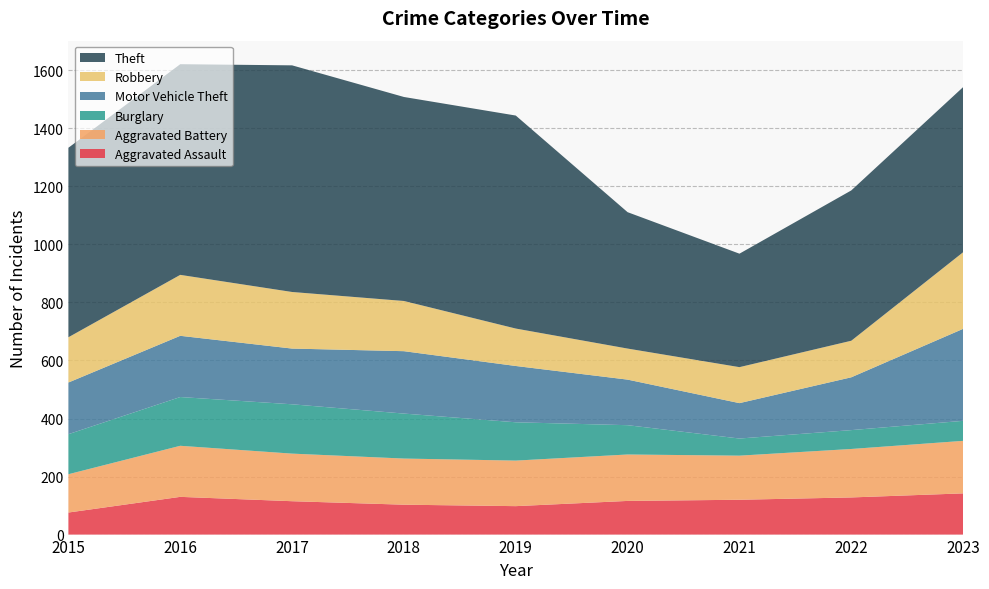

Reading right to left, list all the values displayed in this chart.

Aggravated Assault: 142	128	120	116	98	103	115	130	76
Aggravated Battery: 181	167	152	160	157	159	164	176	132
Burglary: 69	65	59	101	132	155	170	168	138
Motor Vehicle Theft: 317	182	122	157	194	215	192	211	178
Robbery: 264	126	124	107	129	173	195	210	156
Theft: 569	518	391	470	734	703	781	726	653